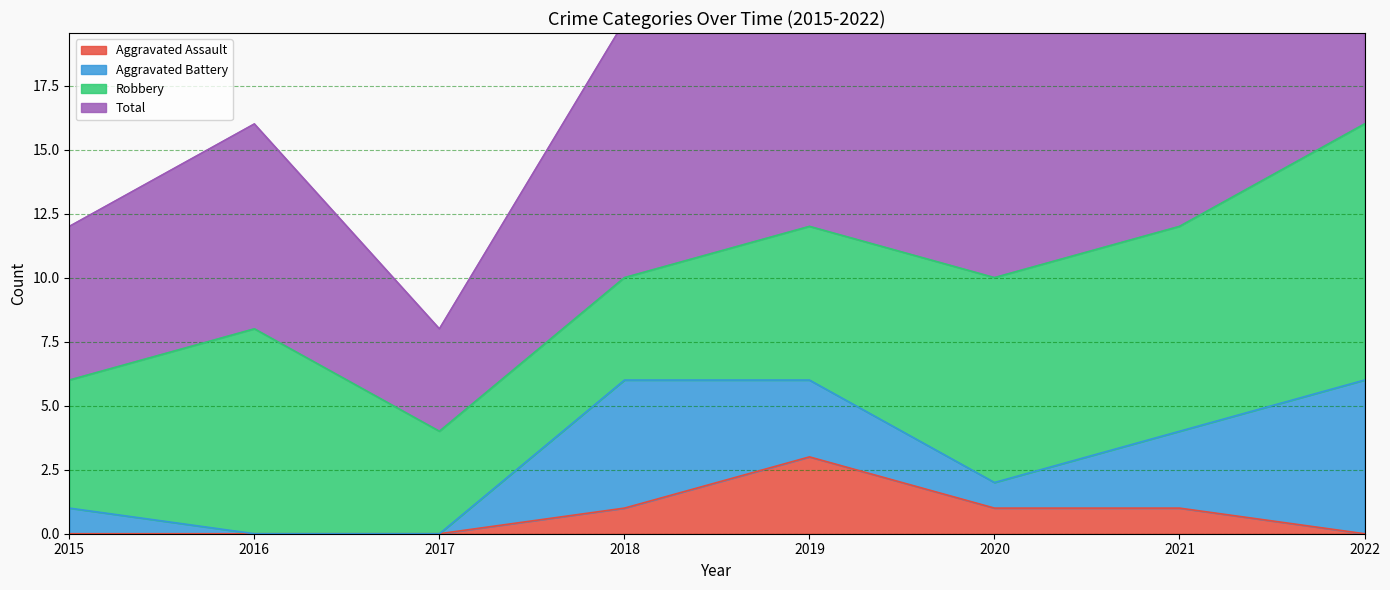

What is the value of the Aggravated Assault point at the 6th from the left?

1